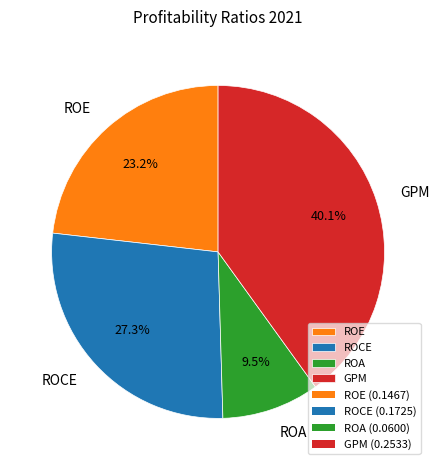

Is there a majority slice in this chart?

No